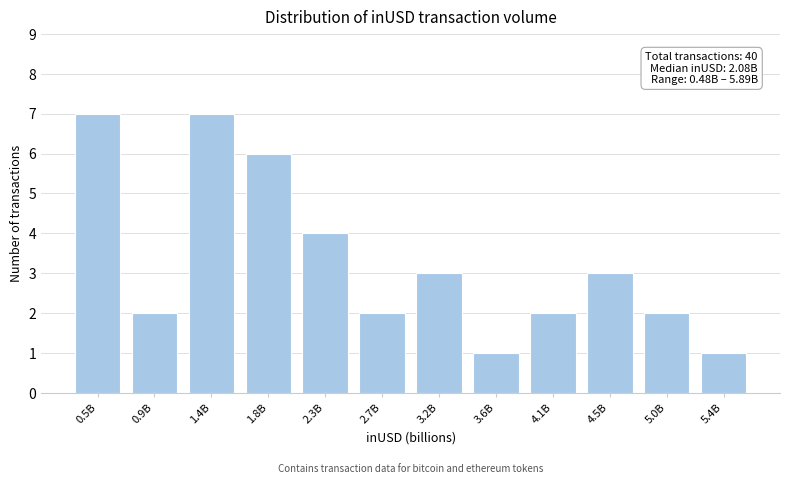

Reading left to right, list all the values displayed in this chart.

0.5B=7	0.9B=2	1.4B=7	1.8B=6	2.3B=4	2.7B=2	3.2B=3	3.6B=1	4.1B=2	4.5B=3	5.0B=2	5.4B=1